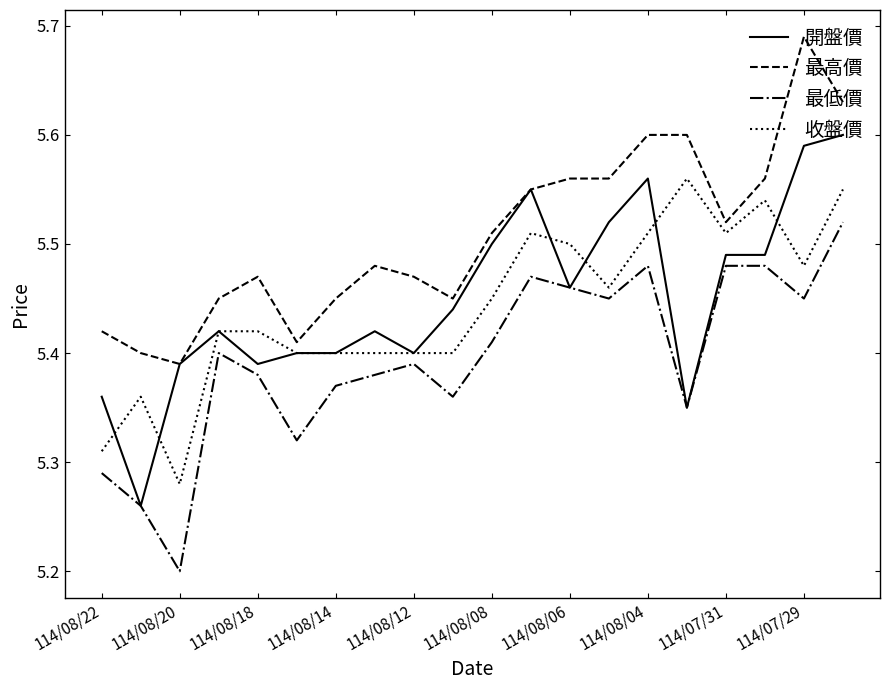

Which series has the largest total across all categories?

最高價